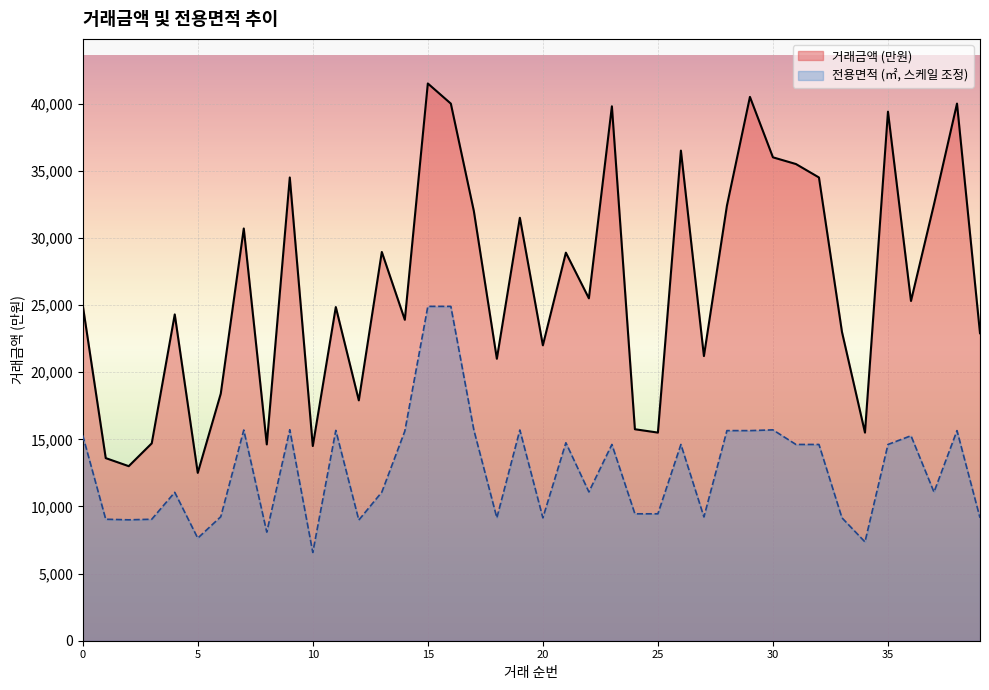

Reading left to right, list all the values displayed in this chart.

거래금액: 0=25000.0	1=13600.0	2=13000.0	3=14700.0	4=24300.0	5=12500.0	6=18400.0	7=30700.0	8=14620.0	9=34500.0	10=14500.0	11=24850.0	12=17900.0	13=28950.0	14=23900.0	15=41500.0	16=40000.0	17=32000.0	18=21000.0	19=31500.0	20=22000.0	21=28900.0	22=25500.0	23=39800.0	24=15750.0	25=15500.0	26=36500.0	27=21200.0	28=32400.0	29=40500.0	30=36000.0	31=35500.0	32=34500.0	33=23000.0	34=15500.0	35=39400.0	36=25300.0	37=32500.0	38=40000.0	39=22900.0
전용면적: 0=15293.9	1=9047.0	2=9004.5	3=9047.0	4=11051.3	5=7638.1	6=9235.0	7=15690.3	8=8087.4	9=15713.1	10=6573.1	11=15663.3	12=8986.0	13=11066.3	14=15609.0	15=24900.0	16=24900.0	17=15695.9	18=9152.4	19=15692.2	20=9152.4	21=14743.6	22=11082.7	23=14615.9	24=9451.9	25=9451.9	26=14615.9	27=9218.9	28=15647.8	29=15646.5	30=15703.3	31=14615.9	32=14615.9	33=9152.4	34=7358.0	35=14615.9	36=15265.0	37=11068.8	38=15646.5	39=9152.4